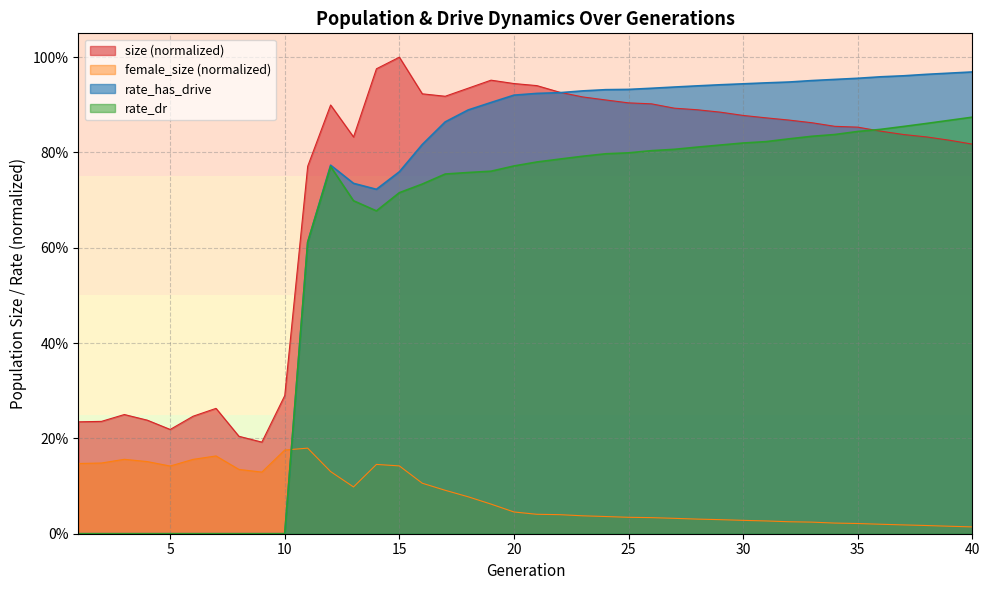

True or false: rate_has_drive and rate_dr cross at least once.

False